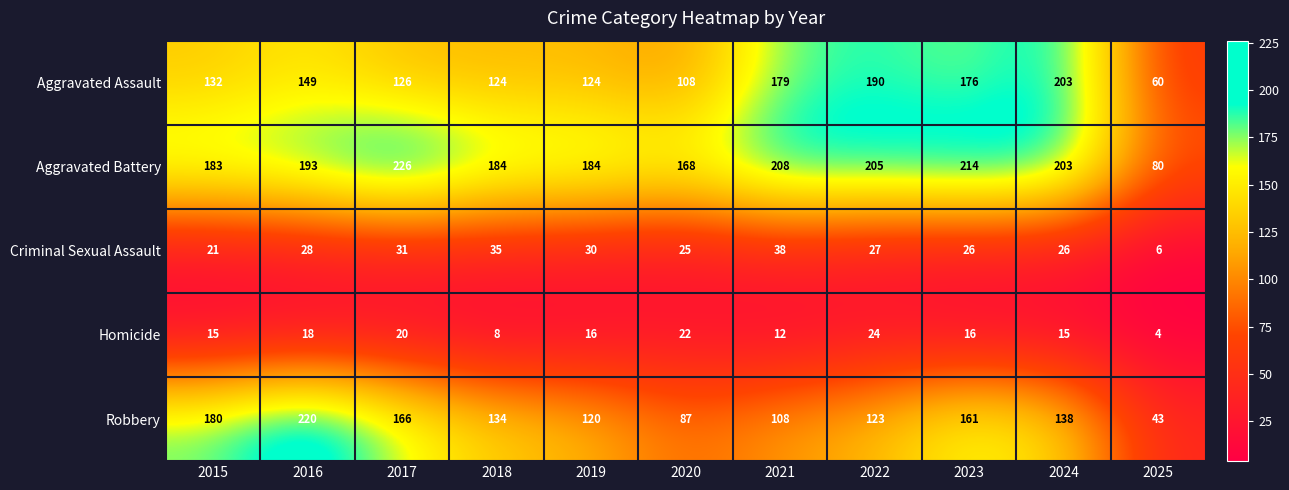

Count the number of data series in this chart.

5